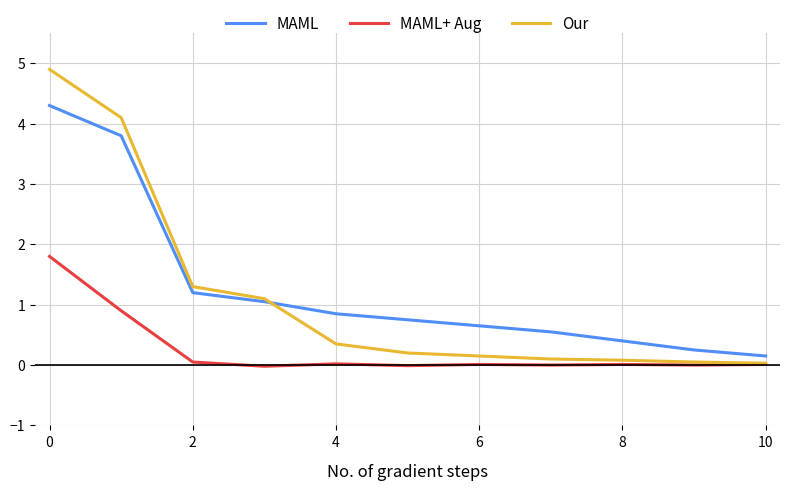

What is the maximum value shown in the chart?

4.9